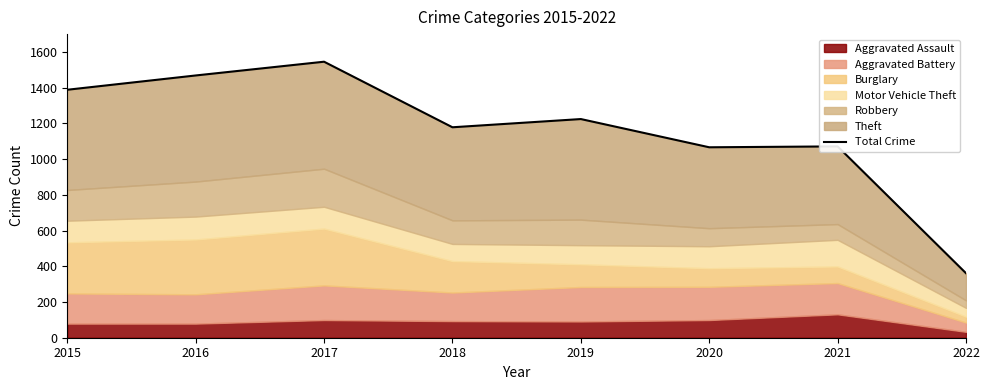

Which has a higher value, 2020 or 2019?

2019